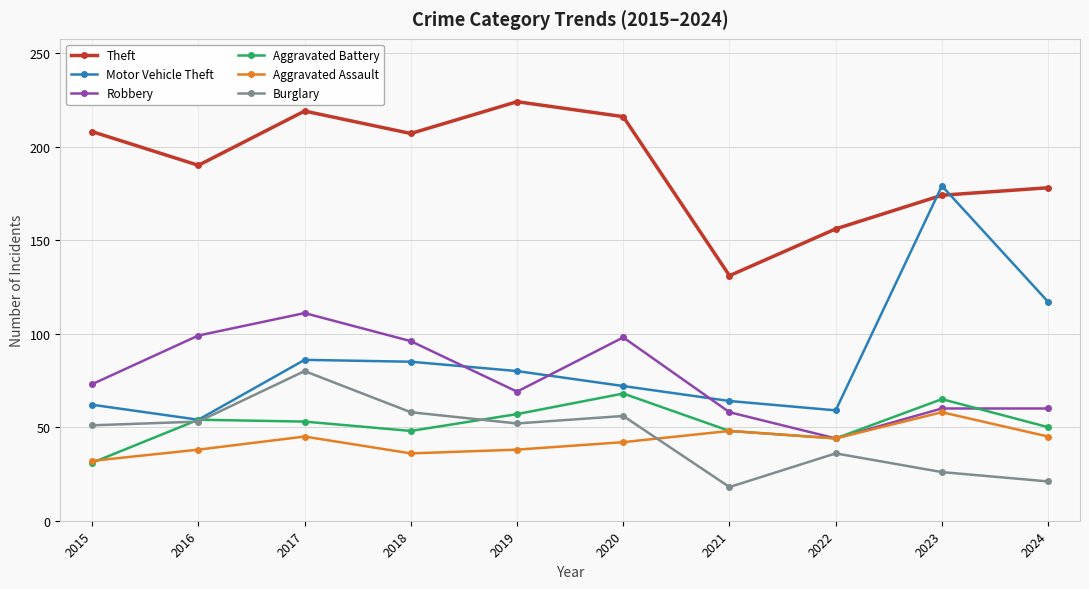

At which label is Motor Vehicle Theft closest to 116?

2024